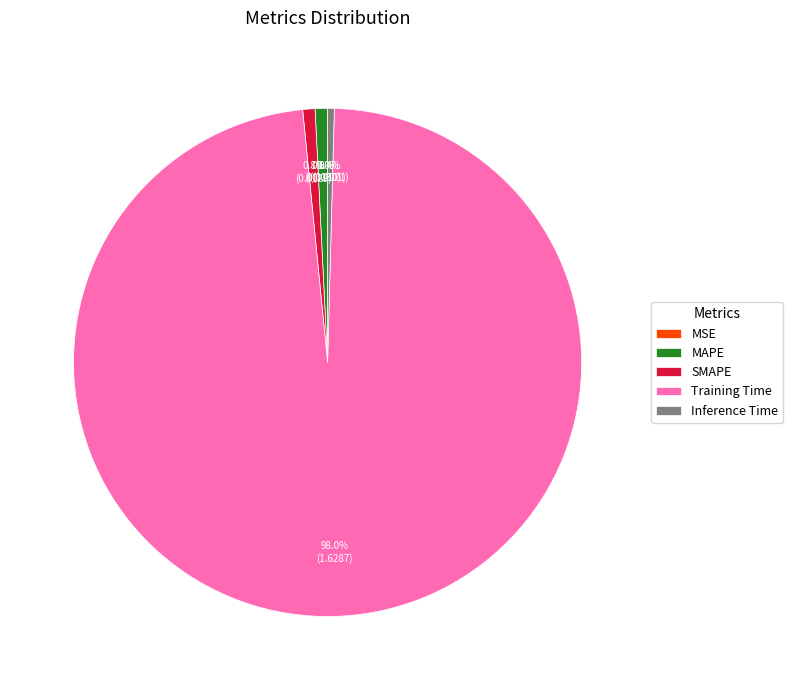

To the nearest percent, what percentage of the pie is MAPE?

1%